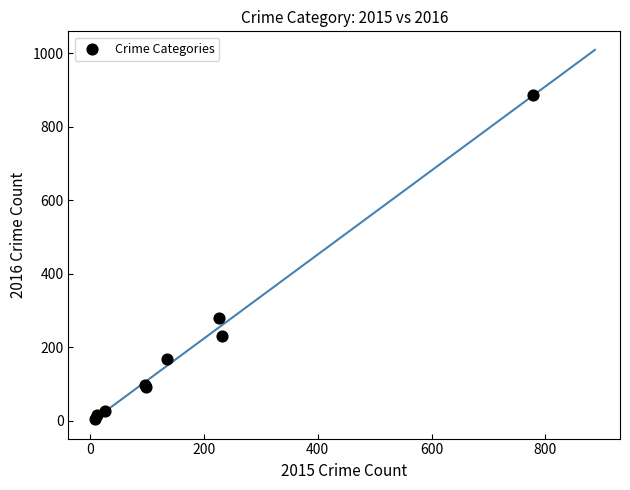

What Y value in the scatter plot is closest to 446?

281